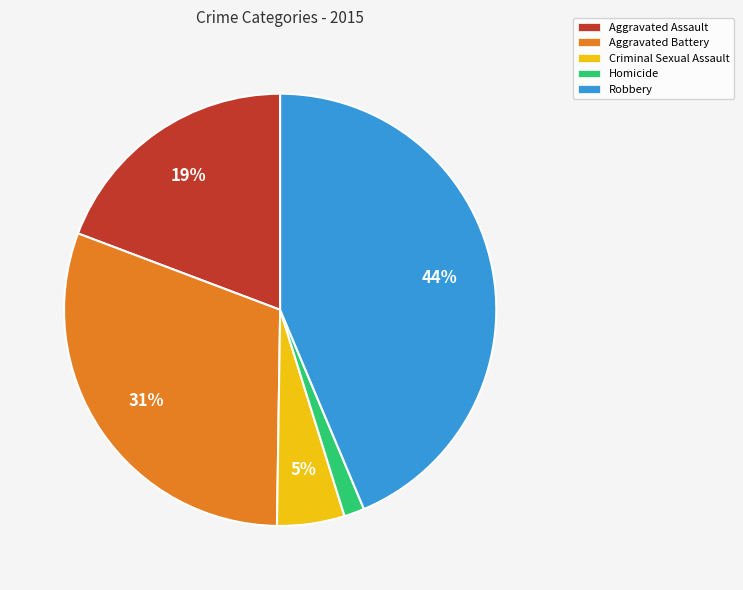

To the nearest percent, what is the difference between the largest and smallest slice percentages?

42%